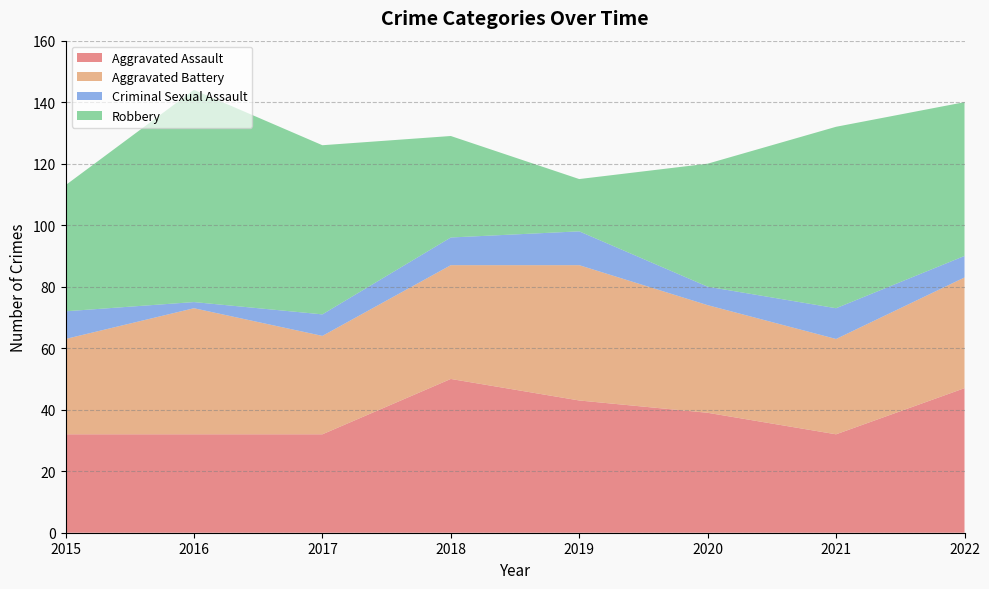

Reading right to left, list all the values displayed in this chart.

Aggravated Assault: 2022=47	2021=32	2020=39	2019=43	2018=50	2017=32	2016=32	2015=32
Aggravated Battery: 2022=36	2021=31	2020=35	2019=44	2018=37	2017=32	2016=41	2015=31
Criminal Sexual Assault: 2022=7	2021=10	2020=6	2019=11	2018=9	2017=7	2016=2	2015=9
Robbery: 2022=50	2021=59	2020=40	2019=17	2018=33	2017=55	2016=69	2015=41